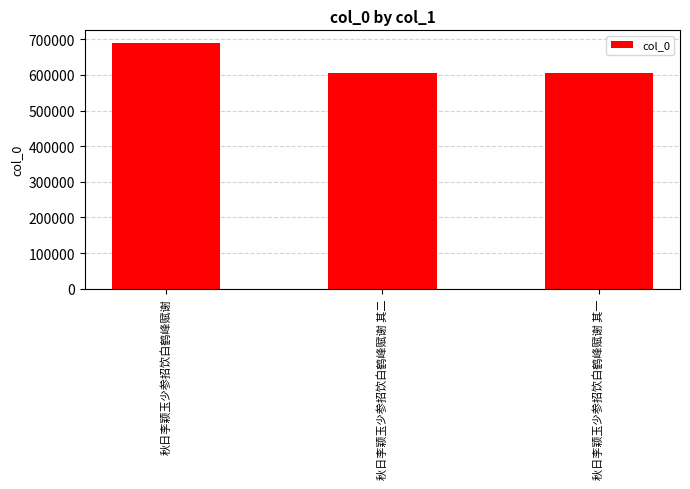

How many values are below 605048?

1